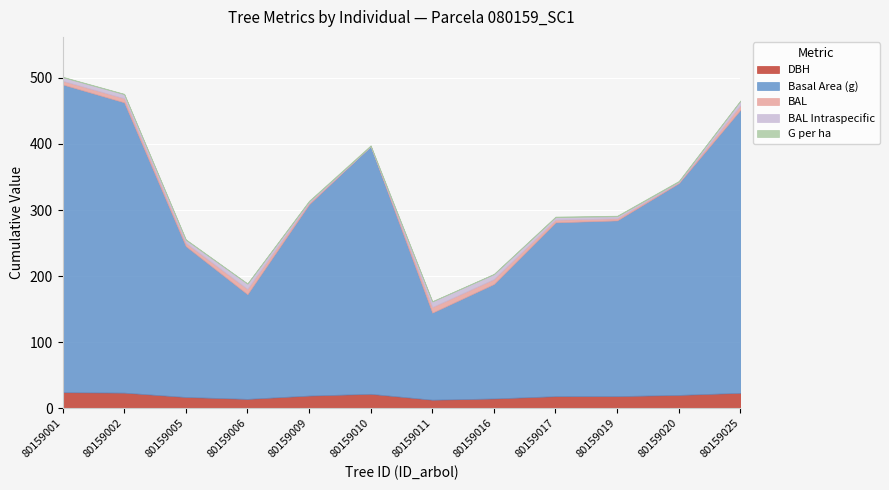

What is the difference between the highest and lowest values at 80159009?

288.6